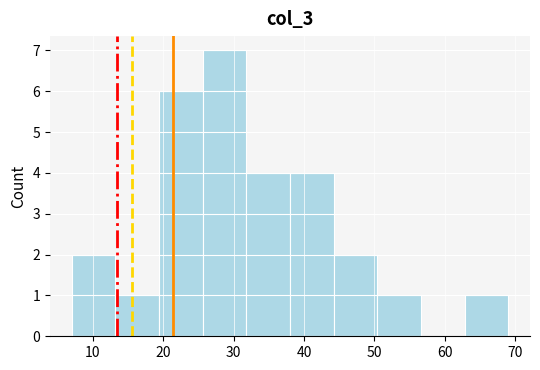

Reading left to right, list every bar in this chart as the range it spans on the x-axis followed by its height. Neither the bar edges nor the heights are printed on the chart, so give them approximately, as read against the axes.

7.0 to 13.2: 2
13.2 to 19.4: 1
19.4 to 25.6: 6
25.6 to 31.8: 7
31.8 to 38.0: 4
38.0 to 44.2: 4
44.2 to 50.4: 2
50.4 to 56.6: 1
56.6 to 62.8: 0
62.8 to 69.0: 1